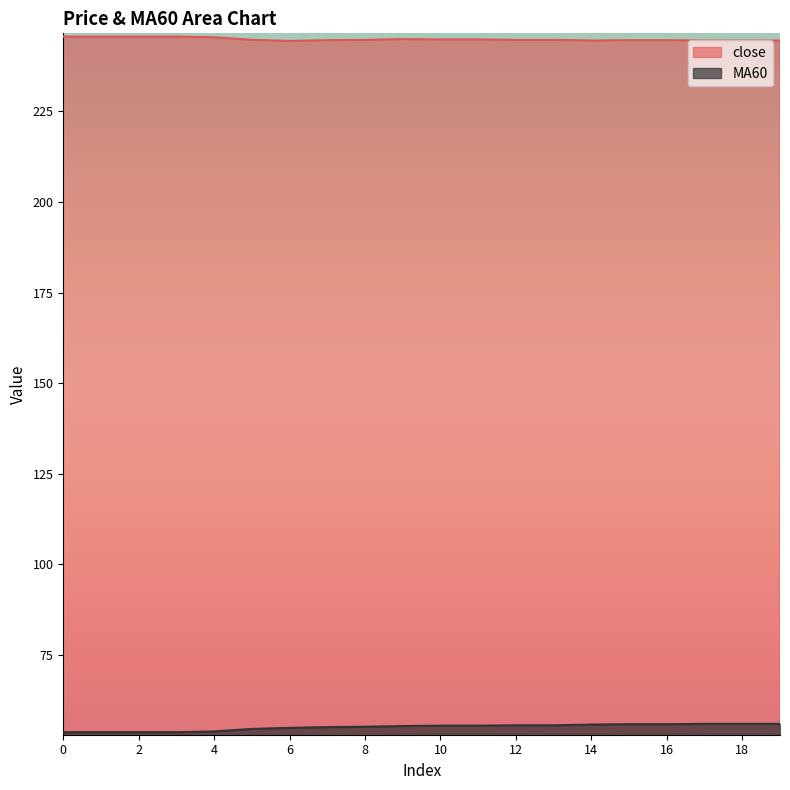

Is it true that close equals 426.4 at 8?

False